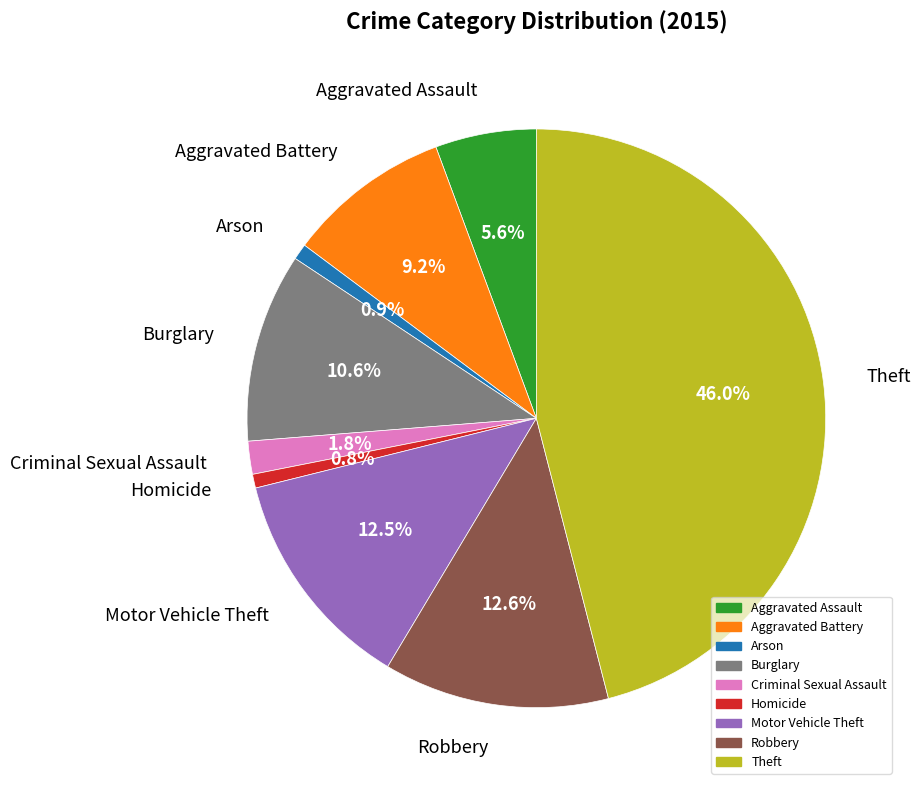

To the nearest percent, what percentage of the pie is Aggravated Battery?

9%